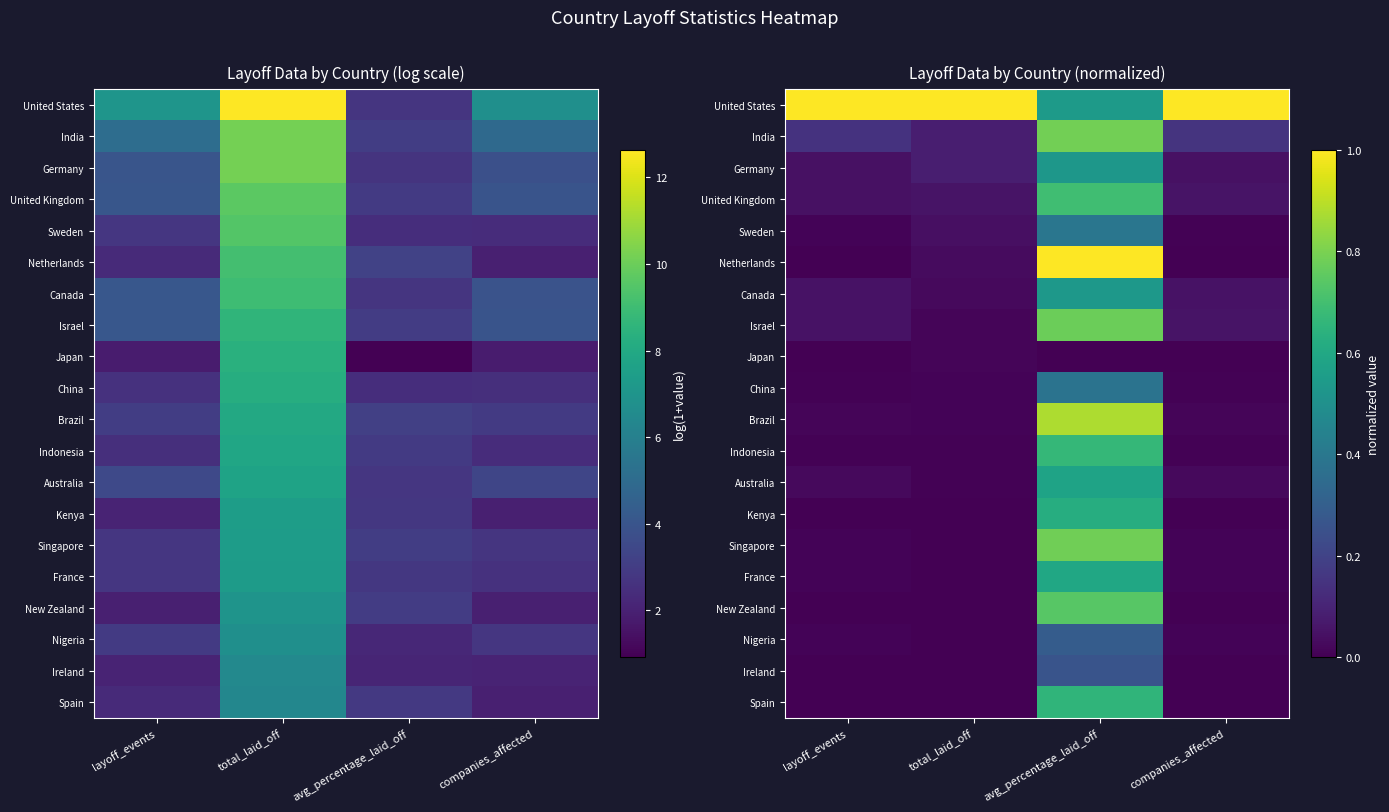

Rank the categories by New Zealand value from highest to lowest.

avg_percentage_laid_off, total_laid_off, companies_affected, layoff_events